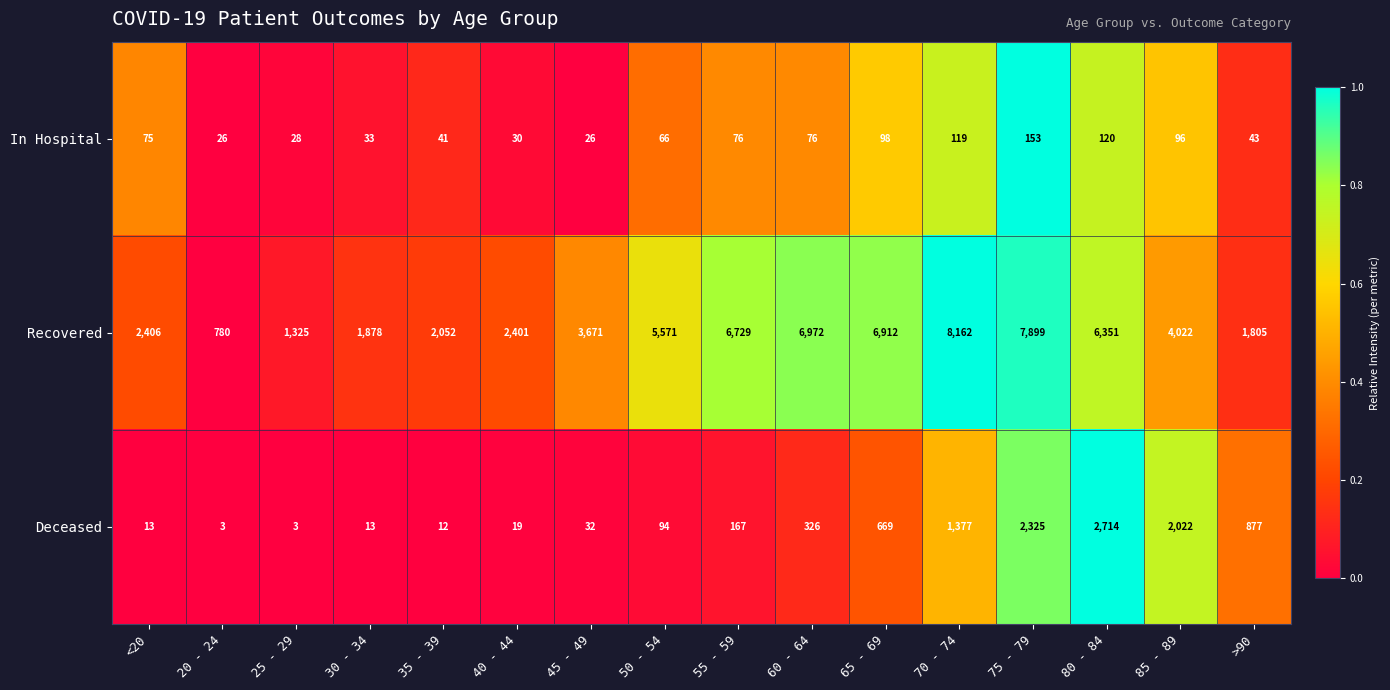

Read the Deceased value at 50 - 54, to the nearest 50.

100